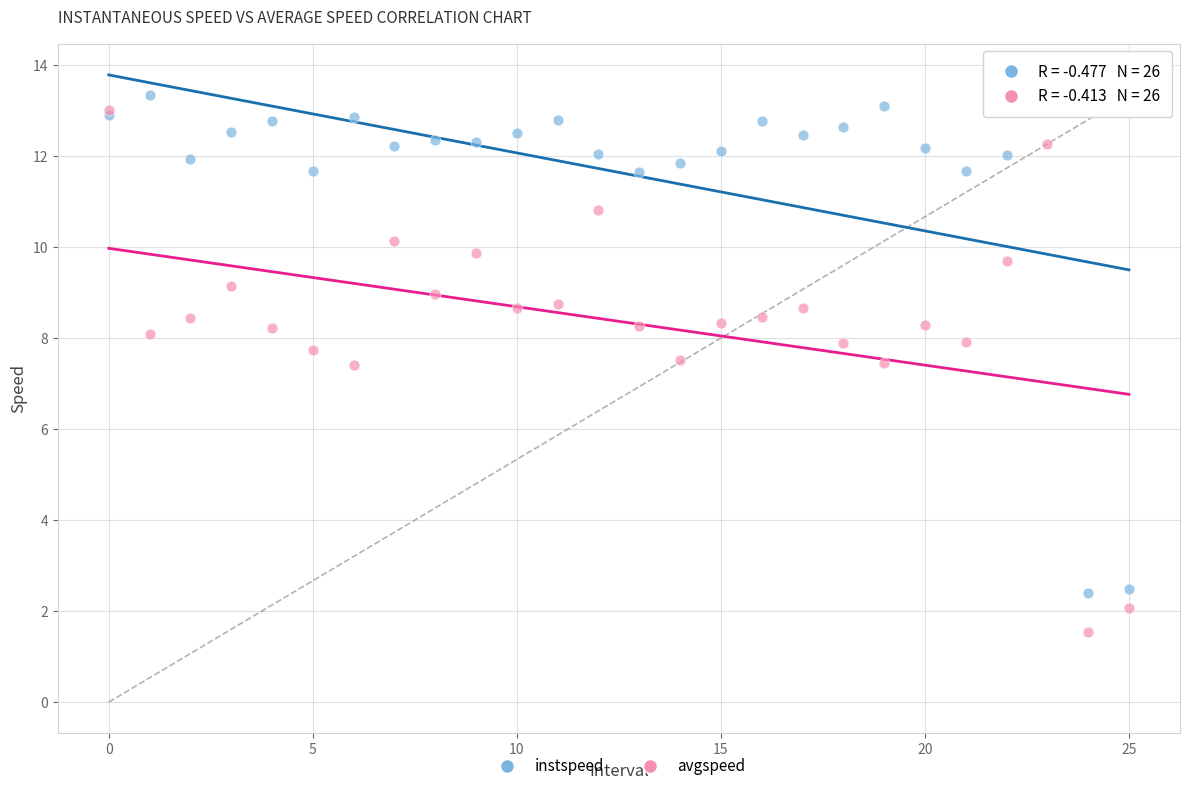

What are all the series names shown in the legend?

instspeed, avgspeed